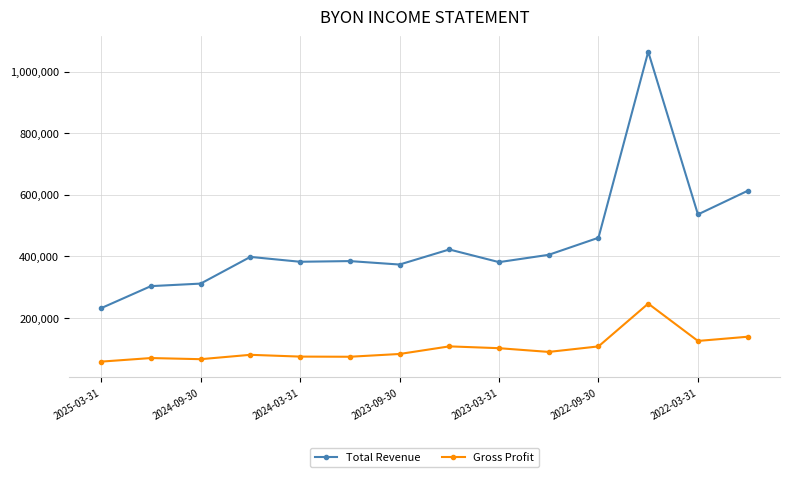

True or false: Gross Profit has more than 1 interior local peaks.

True